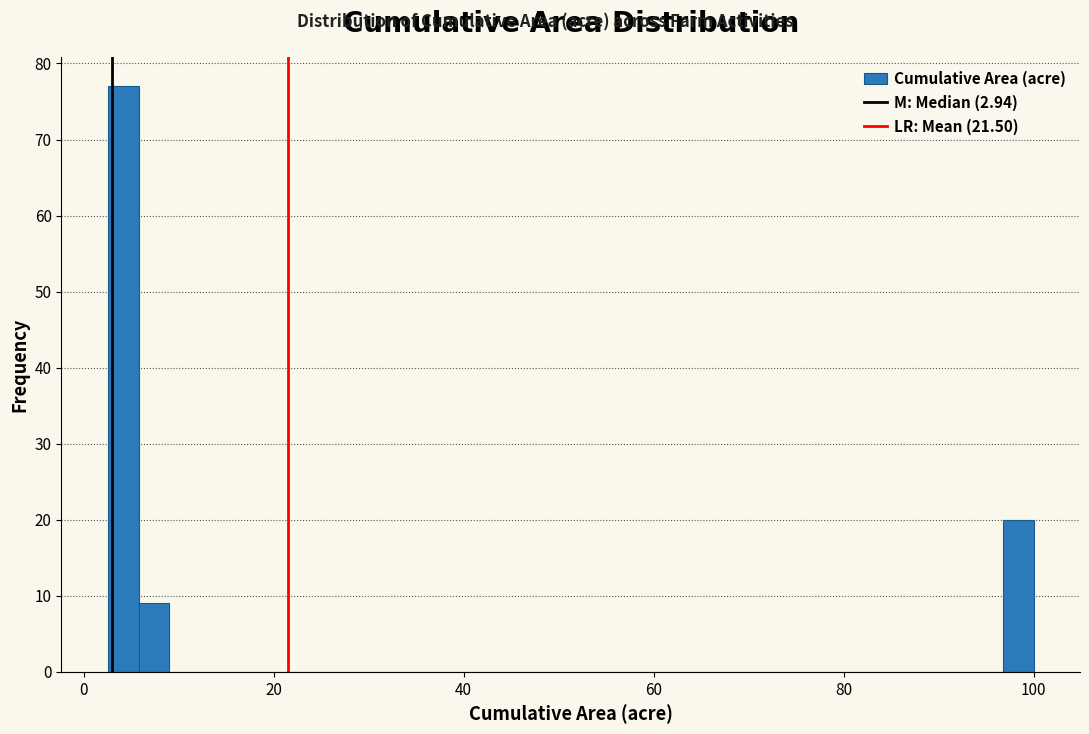

Around what value on the x-axis is the tallest bar? Give the approximate position of its centre, as read against the axis.

4